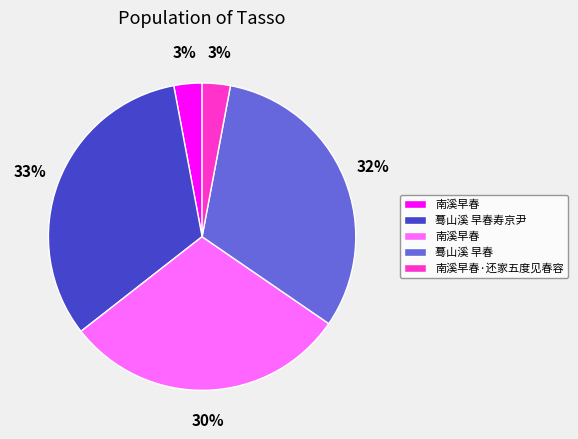

Is there any slice that represents more than half of the pie?

No